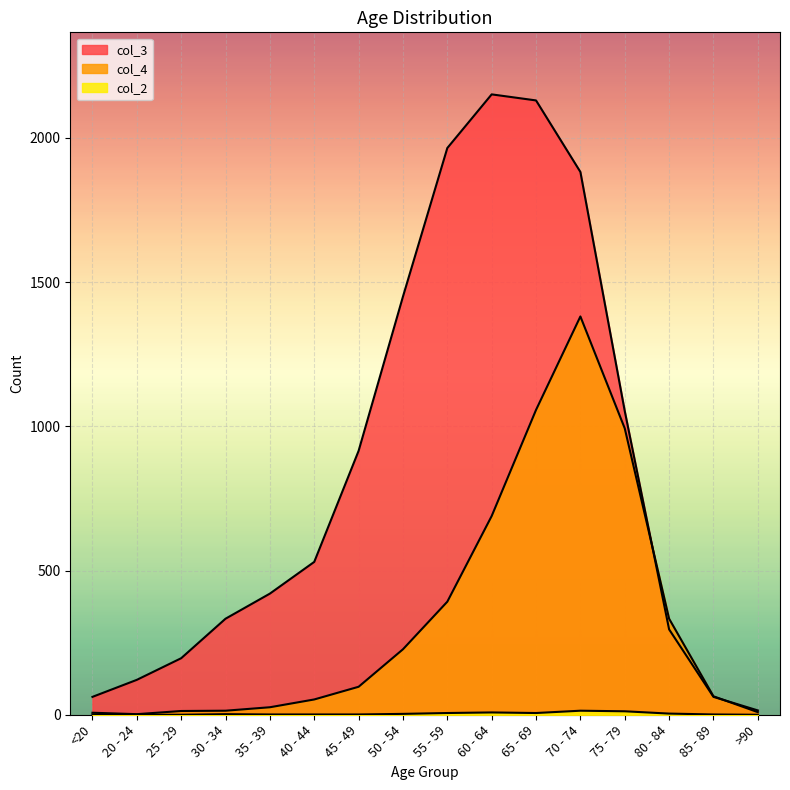

What position from the left is >90?

16